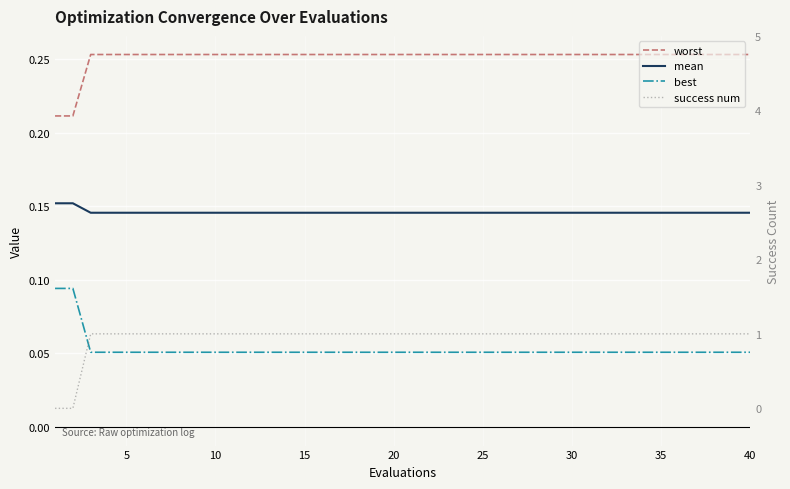

Reading right to left, transcribe all the data shown in this chart.

worst: 0.3	0.3	0.3	0.3	0.3	0.3	0.3	0.3	0.3	0.3	0.3	0.3	0.3	0.3	0.3	0.3	0.3	0.3	0.3	0.3	0.3	0.3	0.3	0.3	0.3	0.3	0.3	0.3	0.3	0.3	0.3	0.3	0.3	0.3	0.3	0.3	0.3	0.3	0.2	0.2
mean: 0.1	0.1	0.1	0.1	0.1	0.1	0.1	0.1	0.1	0.1	0.1	0.1	0.1	0.1	0.1	0.1	0.1	0.1	0.1	0.1	0.1	0.1	0.1	0.1	0.1	0.1	0.1	0.1	0.1	0.1	0.1	0.1	0.1	0.1	0.1	0.1	0.1	0.1	0.2	0.2
best: 0.1	0.1	0.1	0.1	0.1	0.1	0.1	0.1	0.1	0.1	0.1	0.1	0.1	0.1	0.1	0.1	0.1	0.1	0.1	0.1	0.1	0.1	0.1	0.1	0.1	0.1	0.1	0.1	0.1	0.1	0.1	0.1	0.1	0.1	0.1	0.1	0.1	0.1	0.1	0.1
success num: 1.0	1.0	1.0	1.0	1.0	1.0	1.0	1.0	1.0	1.0	1.0	1.0	1.0	1.0	1.0	1.0	1.0	1.0	1.0	1.0	1.0	1.0	1.0	1.0	1.0	1.0	1.0	1.0	1.0	1.0	1.0	1.0	1.0	1.0	1.0	1.0	1.0	1.0	0.0	0.0